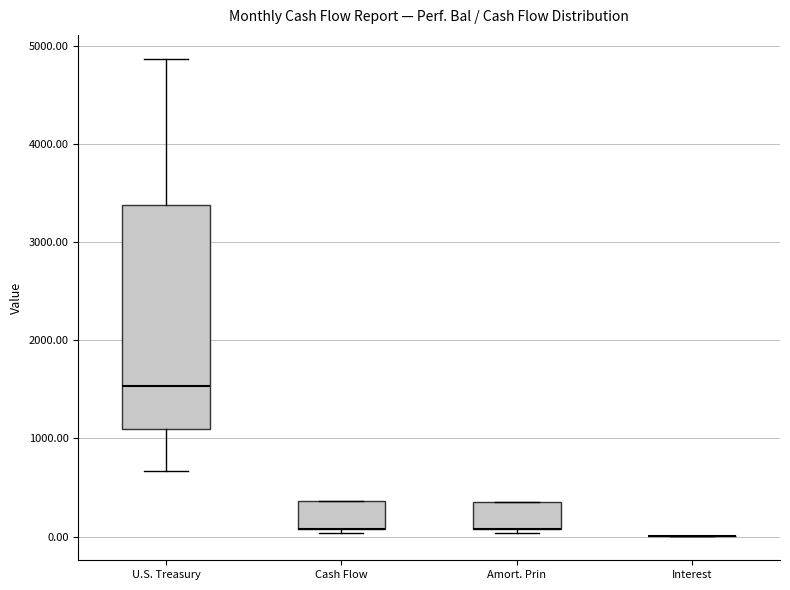

Reading left to right, transcribe this box plot: for each box, give where its median line is, the range the box spans, and where its two whiskers end, as read against the y-axis. The values are not printed on the chart, so give them approximately, as read against the axis.

U.S. Treasury: median 1500, box 1100 to 3400, whiskers 700 to 4900
Cash Flow: median 100 (drawn on the box's lower edge), box 100 to 400, whiskers 0 to 400
Amort. Prin: median 100 (drawn on the box's lower edge), box 100 to 400, whiskers 0 to 400
Interest: box collapsed to a line at 0, whiskers 0 to 0